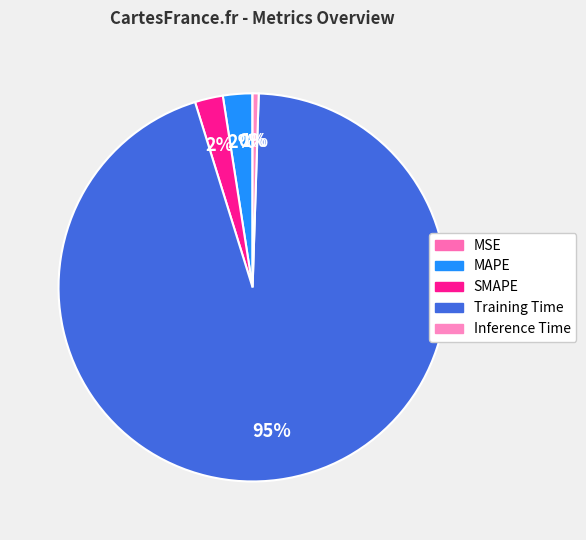

True or false: Training Time accounts for 87% of the total.

False